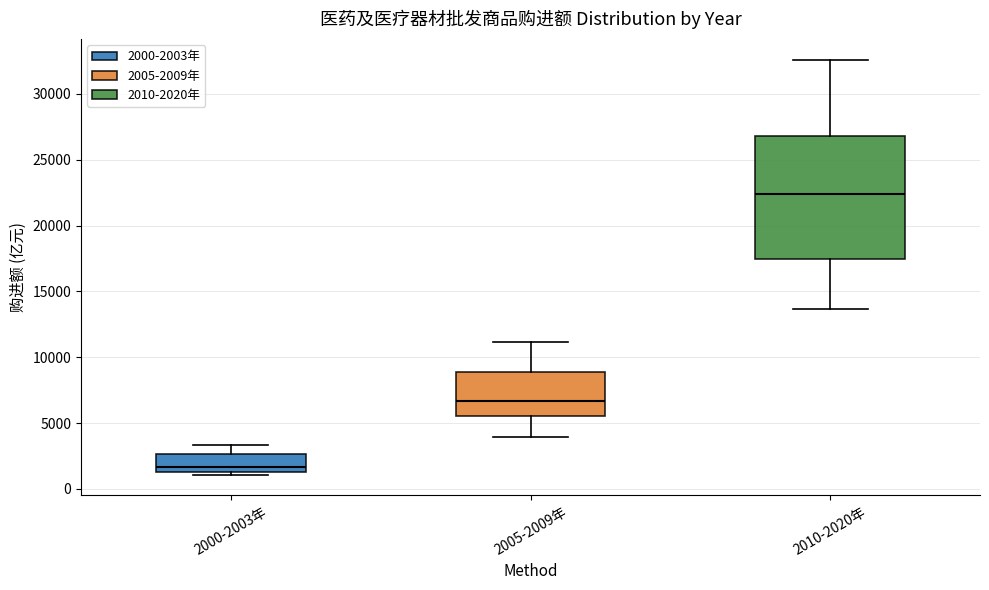

Which box's median line is the lowest?

2000-2003年